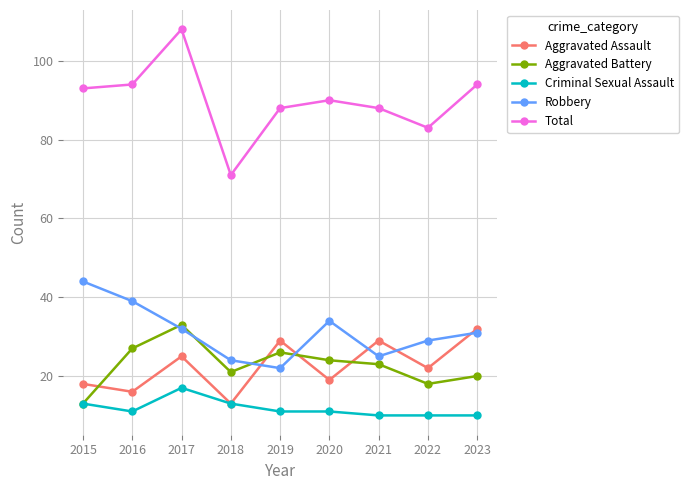

Rank the series by their maximum value, from highest to lowest.

Total, Robbery, Aggravated Battery, Aggravated Assault, Criminal Sexual Assault